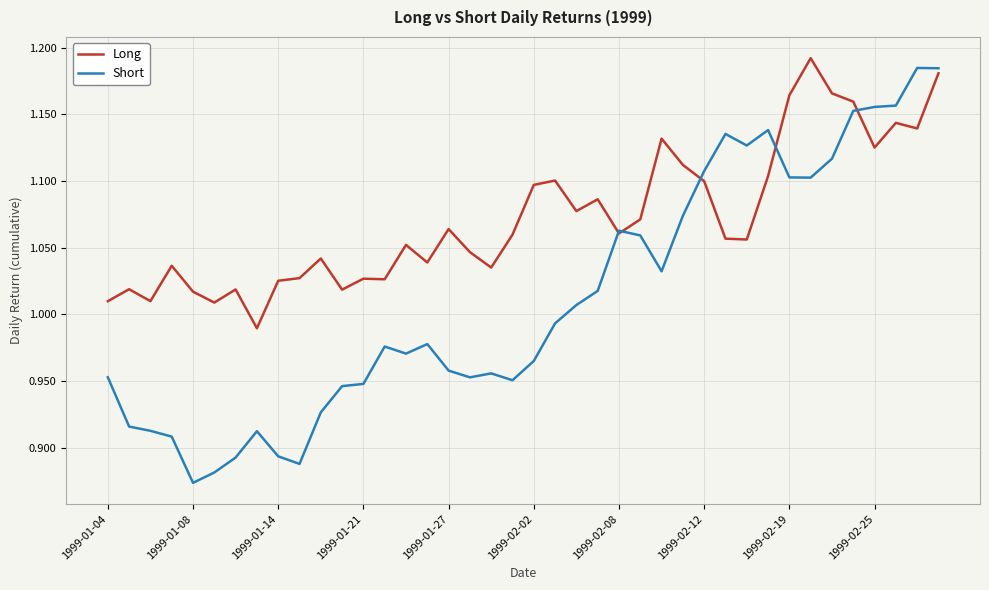

Which series has the largest total across all categories?

Long